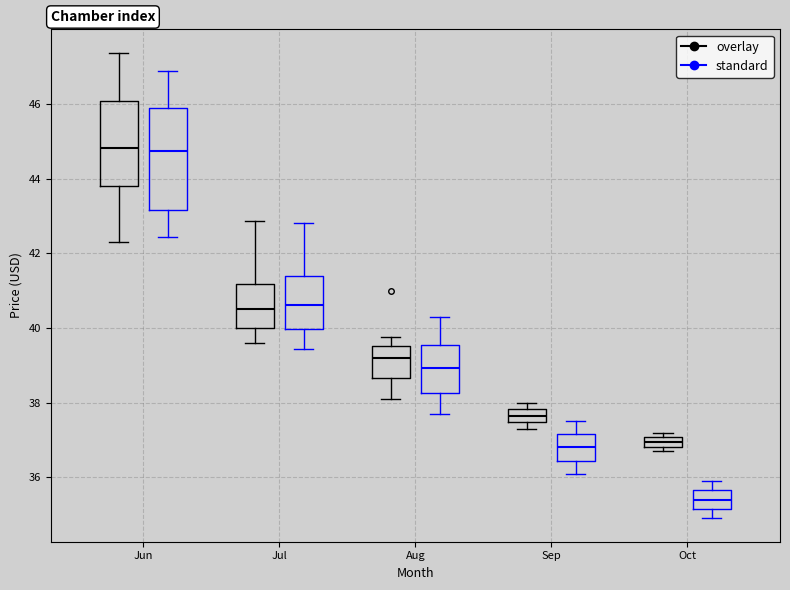

Which box is the tallest, from its lower edge to its upper edge?

Jun (standard)